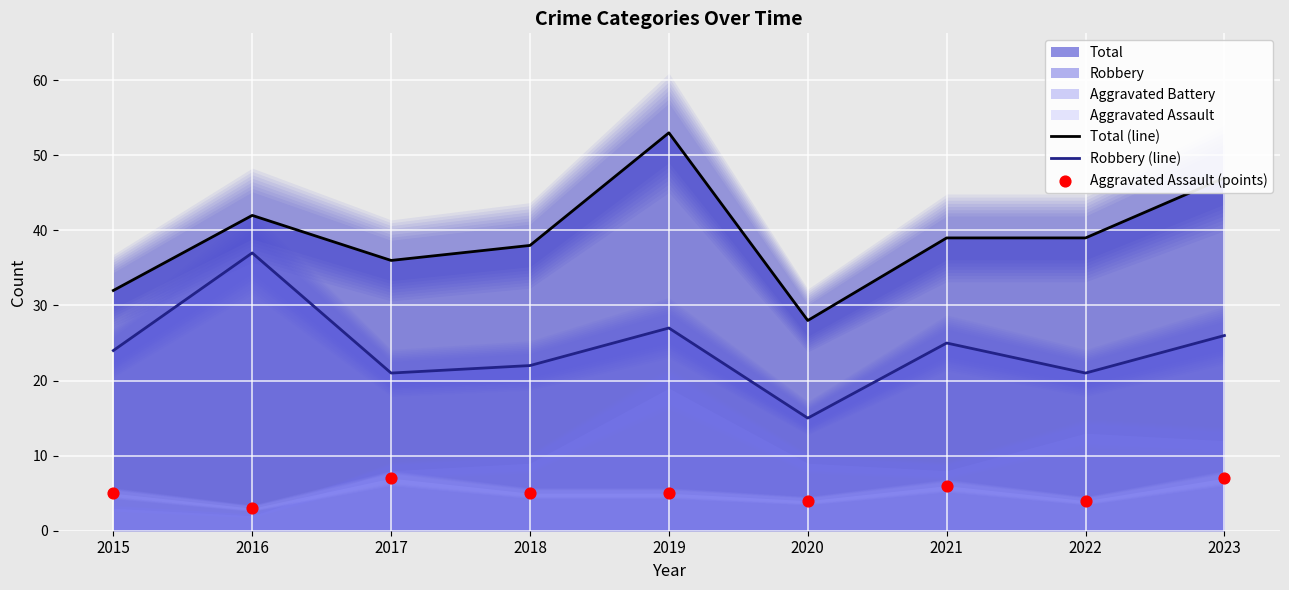

Is the value of Robbery (line) at 2016 greater than the value of Total (line) at 2017?

Yes